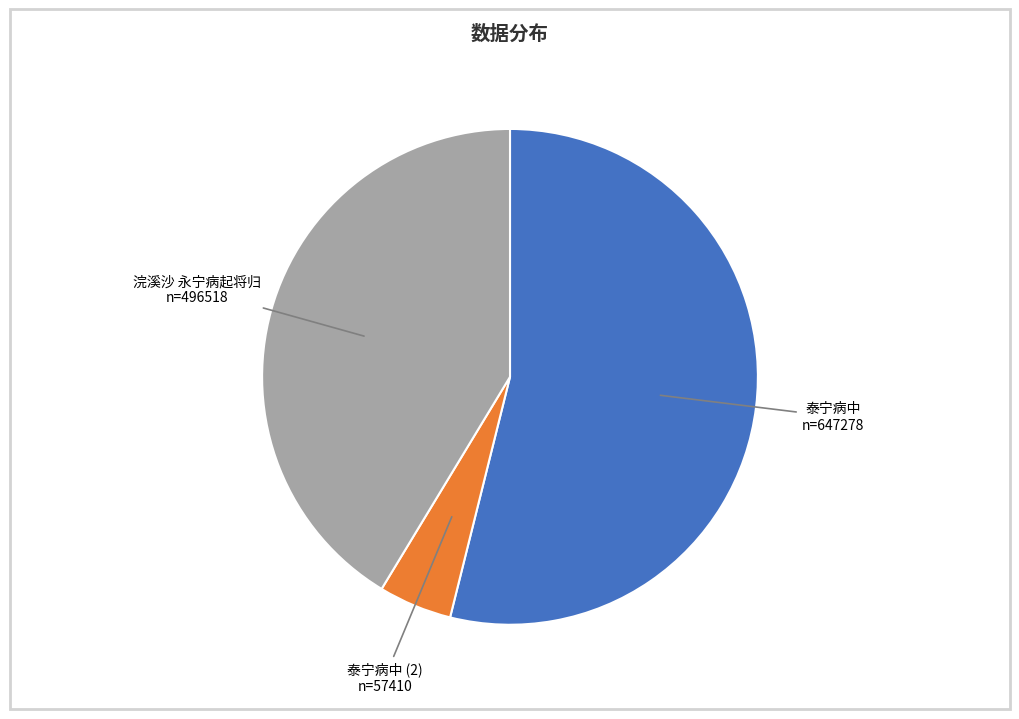

Does any single category account for the majority?

Yes